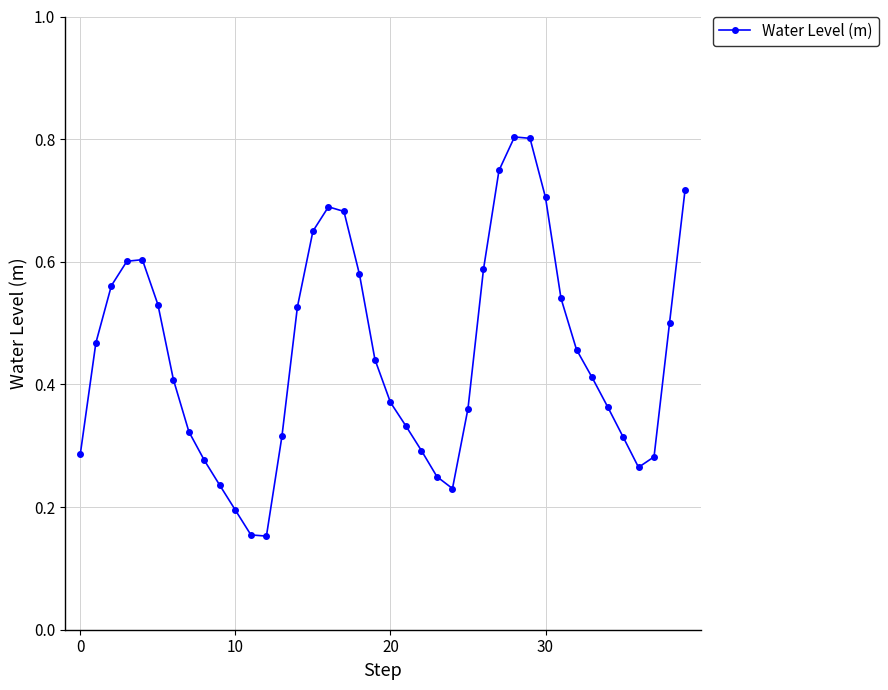

Count the values in the range 0 to 1.

40